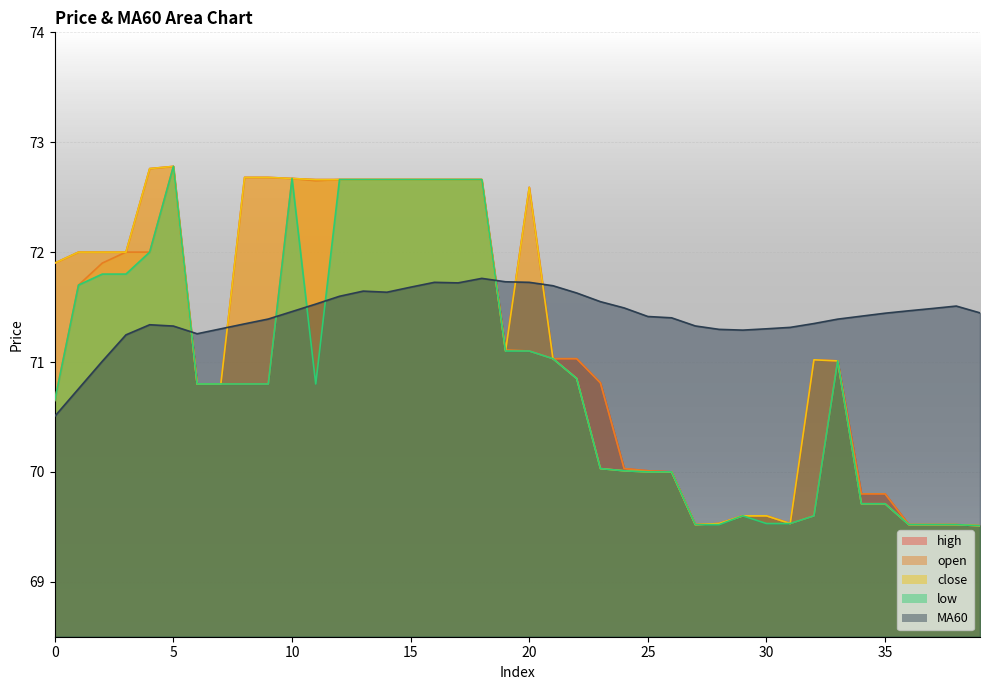

The high series shows 72.7 at 13. True or false?

True